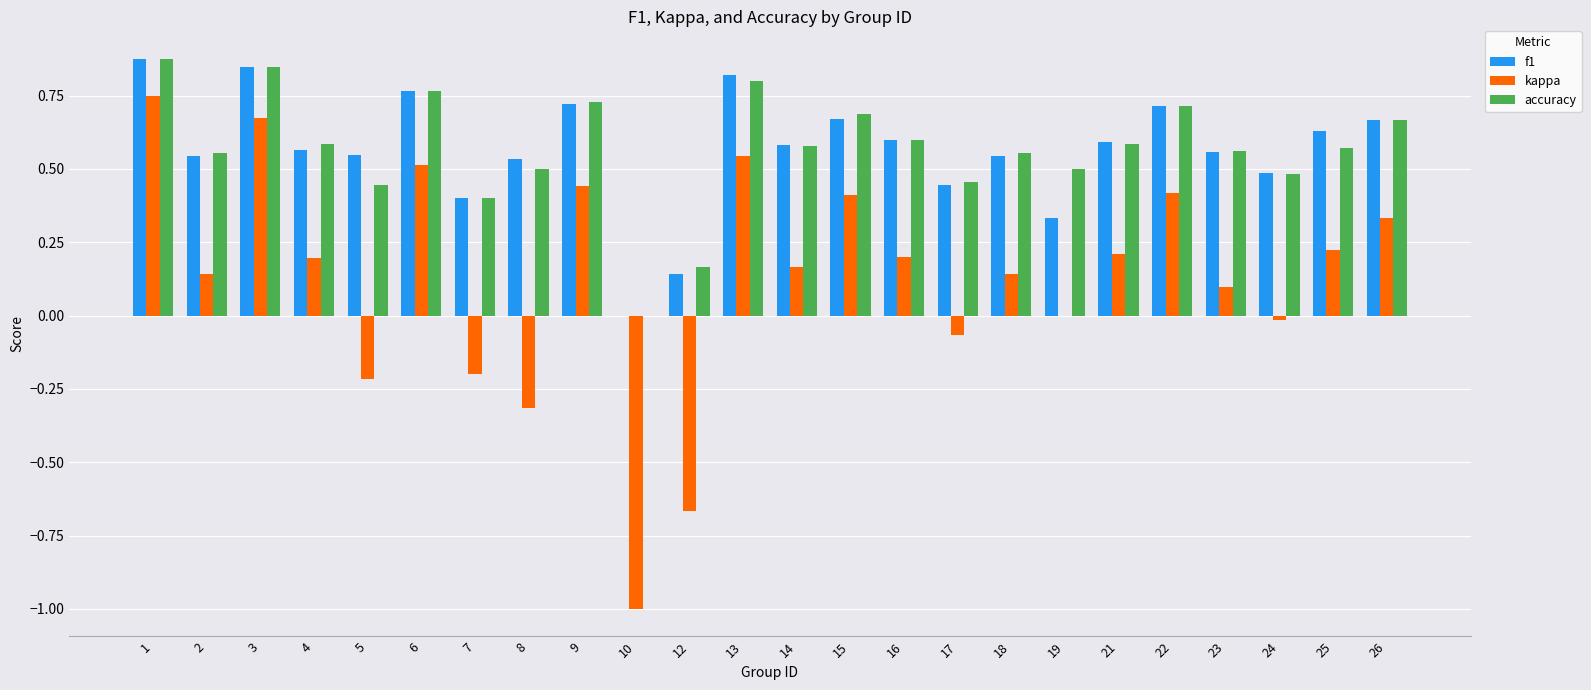

Are the bars horizontal?

No